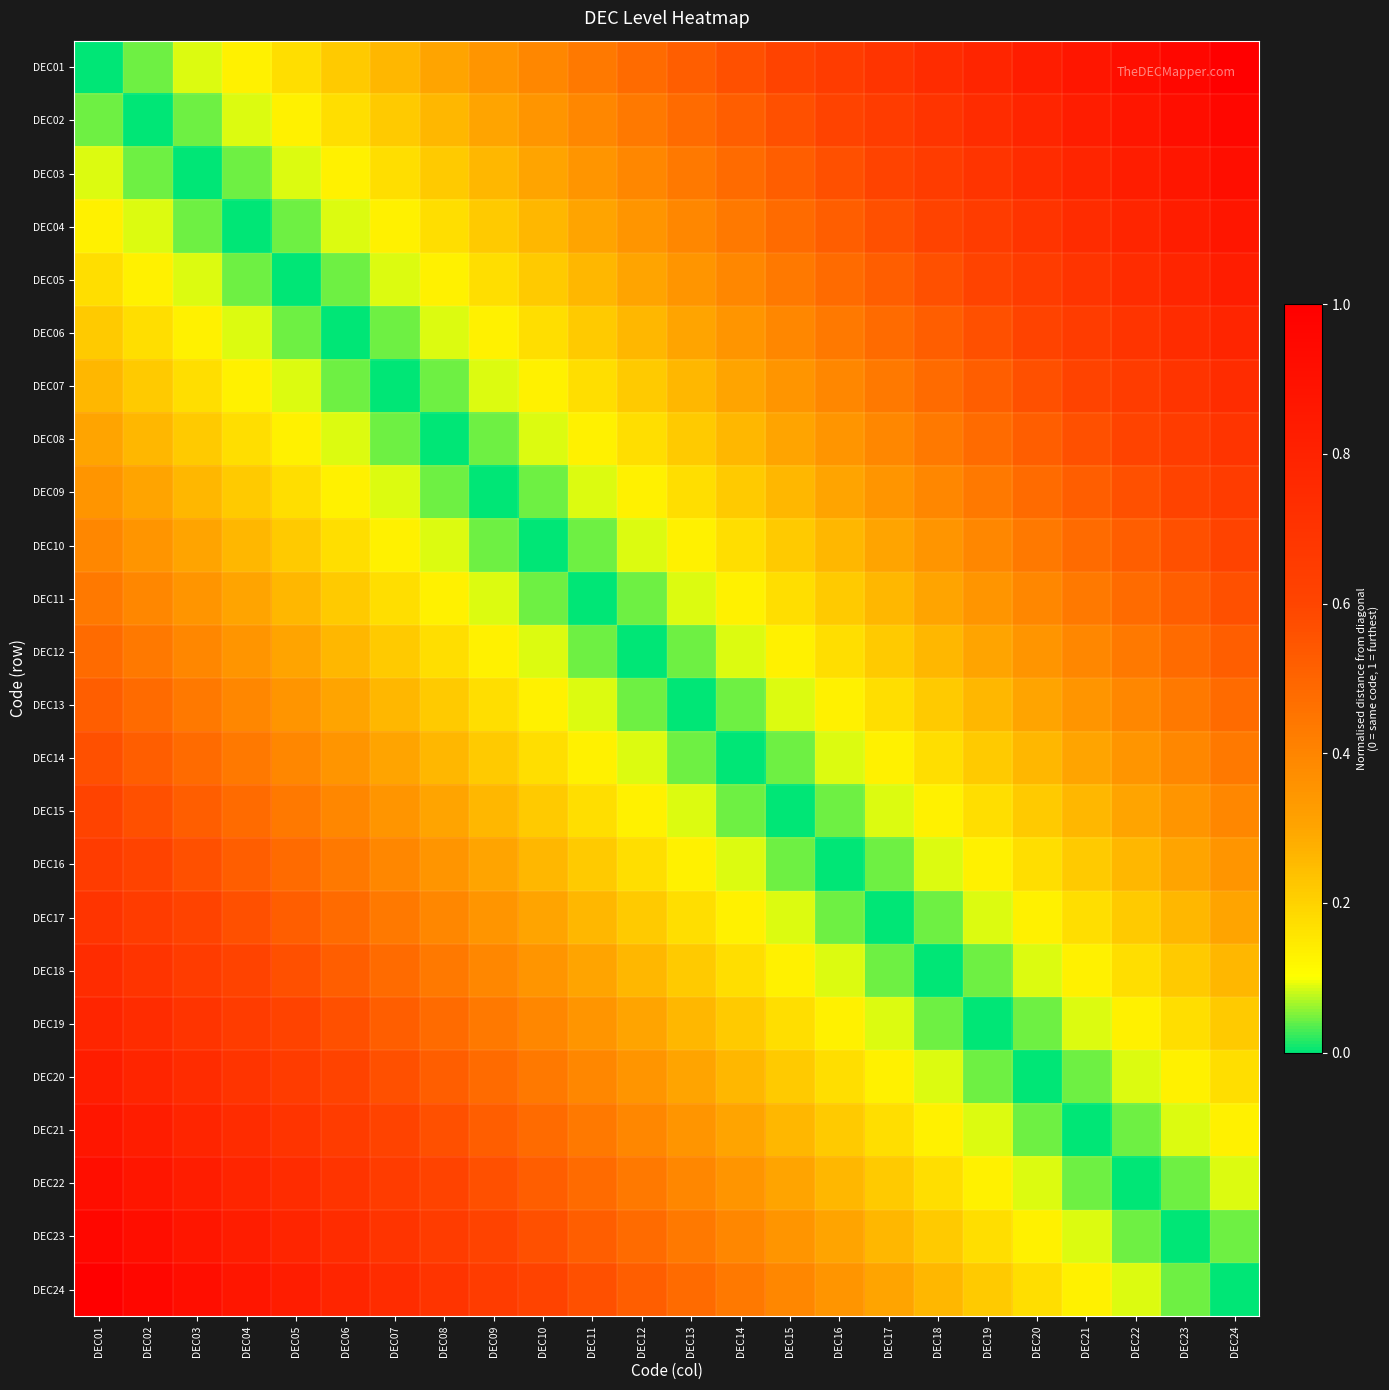

Reading left to right, transcribe all the data shown in this chart.

DEC01: DEC01=0.0	DEC02=0.0	DEC03=0.1	DEC04=0.1	DEC05=0.2	DEC06=0.2	DEC07=0.3	DEC08=0.3	DEC09=0.3	DEC10=0.4	DEC11=0.4	DEC12=0.5	DEC13=0.5	DEC14=0.6	DEC15=0.6	DEC16=0.7	DEC17=0.7	DEC18=0.7	DEC19=0.8	DEC20=0.8	DEC21=0.9	DEC22=0.9	DEC23=1.0	DEC24=1.0
DEC02: DEC01=0.0	DEC02=0.0	DEC03=0.0	DEC04=0.1	DEC05=0.1	DEC06=0.2	DEC07=0.2	DEC08=0.3	DEC09=0.3	DEC10=0.3	DEC11=0.4	DEC12=0.4	DEC13=0.5	DEC14=0.5	DEC15=0.6	DEC16=0.6	DEC17=0.7	DEC18=0.7	DEC19=0.7	DEC20=0.8	DEC21=0.8	DEC22=0.9	DEC23=0.9	DEC24=1.0
DEC03: DEC01=0.1	DEC02=0.0	DEC03=0.0	DEC04=0.0	DEC05=0.1	DEC06=0.1	DEC07=0.2	DEC08=0.2	DEC09=0.3	DEC10=0.3	DEC11=0.3	DEC12=0.4	DEC13=0.4	DEC14=0.5	DEC15=0.5	DEC16=0.6	DEC17=0.6	DEC18=0.7	DEC19=0.7	DEC20=0.7	DEC21=0.8	DEC22=0.8	DEC23=0.9	DEC24=0.9
DEC04: DEC01=0.1	DEC02=0.1	DEC03=0.0	DEC04=0.0	DEC05=0.0	DEC06=0.1	DEC07=0.1	DEC08=0.2	DEC09=0.2	DEC10=0.3	DEC11=0.3	DEC12=0.3	DEC13=0.4	DEC14=0.4	DEC15=0.5	DEC16=0.5	DEC17=0.6	DEC18=0.6	DEC19=0.7	DEC20=0.7	DEC21=0.7	DEC22=0.8	DEC23=0.8	DEC24=0.9
DEC05: DEC01=0.2	DEC02=0.1	DEC03=0.1	DEC04=0.0	DEC05=0.0	DEC06=0.0	DEC07=0.1	DEC08=0.1	DEC09=0.2	DEC10=0.2	DEC11=0.3	DEC12=0.3	DEC13=0.3	DEC14=0.4	DEC15=0.4	DEC16=0.5	DEC17=0.5	DEC18=0.6	DEC19=0.6	DEC20=0.7	DEC21=0.7	DEC22=0.7	DEC23=0.8	DEC24=0.8
DEC06: DEC01=0.2	DEC02=0.2	DEC03=0.1	DEC04=0.1	DEC05=0.0	DEC06=0.0	DEC07=0.0	DEC08=0.1	DEC09=0.1	DEC10=0.2	DEC11=0.2	DEC12=0.3	DEC13=0.3	DEC14=0.3	DEC15=0.4	DEC16=0.4	DEC17=0.5	DEC18=0.5	DEC19=0.6	DEC20=0.6	DEC21=0.7	DEC22=0.7	DEC23=0.7	DEC24=0.8
DEC07: DEC01=0.3	DEC02=0.2	DEC03=0.2	DEC04=0.1	DEC05=0.1	DEC06=0.0	DEC07=0.0	DEC08=0.0	DEC09=0.1	DEC10=0.1	DEC11=0.2	DEC12=0.2	DEC13=0.3	DEC14=0.3	DEC15=0.3	DEC16=0.4	DEC17=0.4	DEC18=0.5	DEC19=0.5	DEC20=0.6	DEC21=0.6	DEC22=0.7	DEC23=0.7	DEC24=0.7
DEC08: DEC01=0.3	DEC02=0.3	DEC03=0.2	DEC04=0.2	DEC05=0.1	DEC06=0.1	DEC07=0.0	DEC08=0.0	DEC09=0.0	DEC10=0.1	DEC11=0.1	DEC12=0.2	DEC13=0.2	DEC14=0.3	DEC15=0.3	DEC16=0.3	DEC17=0.4	DEC18=0.4	DEC19=0.5	DEC20=0.5	DEC21=0.6	DEC22=0.6	DEC23=0.7	DEC24=0.7
DEC09: DEC01=0.3	DEC02=0.3	DEC03=0.3	DEC04=0.2	DEC05=0.2	DEC06=0.1	DEC07=0.1	DEC08=0.0	DEC09=0.0	DEC10=0.0	DEC11=0.1	DEC12=0.1	DEC13=0.2	DEC14=0.2	DEC15=0.3	DEC16=0.3	DEC17=0.3	DEC18=0.4	DEC19=0.4	DEC20=0.5	DEC21=0.5	DEC22=0.6	DEC23=0.6	DEC24=0.7
DEC10: DEC01=0.4	DEC02=0.3	DEC03=0.3	DEC04=0.3	DEC05=0.2	DEC06=0.2	DEC07=0.1	DEC08=0.1	DEC09=0.0	DEC10=0.0	DEC11=0.0	DEC12=0.1	DEC13=0.1	DEC14=0.2	DEC15=0.2	DEC16=0.3	DEC17=0.3	DEC18=0.3	DEC19=0.4	DEC20=0.4	DEC21=0.5	DEC22=0.5	DEC23=0.6	DEC24=0.6
DEC11: DEC01=0.4	DEC02=0.4	DEC03=0.3	DEC04=0.3	DEC05=0.3	DEC06=0.2	DEC07=0.2	DEC08=0.1	DEC09=0.1	DEC10=0.0	DEC11=0.0	DEC12=0.0	DEC13=0.1	DEC14=0.1	DEC15=0.2	DEC16=0.2	DEC17=0.3	DEC18=0.3	DEC19=0.3	DEC20=0.4	DEC21=0.4	DEC22=0.5	DEC23=0.5	DEC24=0.6
DEC12: DEC01=0.5	DEC02=0.4	DEC03=0.4	DEC04=0.3	DEC05=0.3	DEC06=0.3	DEC07=0.2	DEC08=0.2	DEC09=0.1	DEC10=0.1	DEC11=0.0	DEC12=0.0	DEC13=0.0	DEC14=0.1	DEC15=0.1	DEC16=0.2	DEC17=0.2	DEC18=0.3	DEC19=0.3	DEC20=0.3	DEC21=0.4	DEC22=0.4	DEC23=0.5	DEC24=0.5
DEC13: DEC01=0.5	DEC02=0.5	DEC03=0.4	DEC04=0.4	DEC05=0.3	DEC06=0.3	DEC07=0.3	DEC08=0.2	DEC09=0.2	DEC10=0.1	DEC11=0.1	DEC12=0.0	DEC13=0.0	DEC14=0.0	DEC15=0.1	DEC16=0.1	DEC17=0.2	DEC18=0.2	DEC19=0.3	DEC20=0.3	DEC21=0.3	DEC22=0.4	DEC23=0.4	DEC24=0.5
DEC14: DEC01=0.6	DEC02=0.5	DEC03=0.5	DEC04=0.4	DEC05=0.4	DEC06=0.3	DEC07=0.3	DEC08=0.3	DEC09=0.2	DEC10=0.2	DEC11=0.1	DEC12=0.1	DEC13=0.0	DEC14=0.0	DEC15=0.0	DEC16=0.1	DEC17=0.1	DEC18=0.2	DEC19=0.2	DEC20=0.3	DEC21=0.3	DEC22=0.3	DEC23=0.4	DEC24=0.4
DEC15: DEC01=0.6	DEC02=0.6	DEC03=0.5	DEC04=0.5	DEC05=0.4	DEC06=0.4	DEC07=0.3	DEC08=0.3	DEC09=0.3	DEC10=0.2	DEC11=0.2	DEC12=0.1	DEC13=0.1	DEC14=0.0	DEC15=0.0	DEC16=0.0	DEC17=0.1	DEC18=0.1	DEC19=0.2	DEC20=0.2	DEC21=0.3	DEC22=0.3	DEC23=0.3	DEC24=0.4
DEC16: DEC01=0.7	DEC02=0.6	DEC03=0.6	DEC04=0.5	DEC05=0.5	DEC06=0.4	DEC07=0.4	DEC08=0.3	DEC09=0.3	DEC10=0.3	DEC11=0.2	DEC12=0.2	DEC13=0.1	DEC14=0.1	DEC15=0.0	DEC16=0.0	DEC17=0.0	DEC18=0.1	DEC19=0.1	DEC20=0.2	DEC21=0.2	DEC22=0.3	DEC23=0.3	DEC24=0.3
DEC17: DEC01=0.7	DEC02=0.7	DEC03=0.6	DEC04=0.6	DEC05=0.5	DEC06=0.5	DEC07=0.4	DEC08=0.4	DEC09=0.3	DEC10=0.3	DEC11=0.3	DEC12=0.2	DEC13=0.2	DEC14=0.1	DEC15=0.1	DEC16=0.0	DEC17=0.0	DEC18=0.0	DEC19=0.1	DEC20=0.1	DEC21=0.2	DEC22=0.2	DEC23=0.3	DEC24=0.3
DEC18: DEC01=0.7	DEC02=0.7	DEC03=0.7	DEC04=0.6	DEC05=0.6	DEC06=0.5	DEC07=0.5	DEC08=0.4	DEC09=0.4	DEC10=0.3	DEC11=0.3	DEC12=0.3	DEC13=0.2	DEC14=0.2	DEC15=0.1	DEC16=0.1	DEC17=0.0	DEC18=0.0	DEC19=0.0	DEC20=0.1	DEC21=0.1	DEC22=0.2	DEC23=0.2	DEC24=0.3
DEC19: DEC01=0.8	DEC02=0.7	DEC03=0.7	DEC04=0.7	DEC05=0.6	DEC06=0.6	DEC07=0.5	DEC08=0.5	DEC09=0.4	DEC10=0.4	DEC11=0.3	DEC12=0.3	DEC13=0.3	DEC14=0.2	DEC15=0.2	DEC16=0.1	DEC17=0.1	DEC18=0.0	DEC19=0.0	DEC20=0.0	DEC21=0.1	DEC22=0.1	DEC23=0.2	DEC24=0.2
DEC20: DEC01=0.8	DEC02=0.8	DEC03=0.7	DEC04=0.7	DEC05=0.7	DEC06=0.6	DEC07=0.6	DEC08=0.5	DEC09=0.5	DEC10=0.4	DEC11=0.4	DEC12=0.3	DEC13=0.3	DEC14=0.3	DEC15=0.2	DEC16=0.2	DEC17=0.1	DEC18=0.1	DEC19=0.0	DEC20=0.0	DEC21=0.0	DEC22=0.1	DEC23=0.1	DEC24=0.2
DEC21: DEC01=0.9	DEC02=0.8	DEC03=0.8	DEC04=0.7	DEC05=0.7	DEC06=0.7	DEC07=0.6	DEC08=0.6	DEC09=0.5	DEC10=0.5	DEC11=0.4	DEC12=0.4	DEC13=0.3	DEC14=0.3	DEC15=0.3	DEC16=0.2	DEC17=0.2	DEC18=0.1	DEC19=0.1	DEC20=0.0	DEC21=0.0	DEC22=0.0	DEC23=0.1	DEC24=0.1
DEC22: DEC01=0.9	DEC02=0.9	DEC03=0.8	DEC04=0.8	DEC05=0.7	DEC06=0.7	DEC07=0.7	DEC08=0.6	DEC09=0.6	DEC10=0.5	DEC11=0.5	DEC12=0.4	DEC13=0.4	DEC14=0.3	DEC15=0.3	DEC16=0.3	DEC17=0.2	DEC18=0.2	DEC19=0.1	DEC20=0.1	DEC21=0.0	DEC22=0.0	DEC23=0.0	DEC24=0.1
DEC23: DEC01=1.0	DEC02=0.9	DEC03=0.9	DEC04=0.8	DEC05=0.8	DEC06=0.7	DEC07=0.7	DEC08=0.7	DEC09=0.6	DEC10=0.6	DEC11=0.5	DEC12=0.5	DEC13=0.4	DEC14=0.4	DEC15=0.3	DEC16=0.3	DEC17=0.3	DEC18=0.2	DEC19=0.2	DEC20=0.1	DEC21=0.1	DEC22=0.0	DEC23=0.0	DEC24=0.0
DEC24: DEC01=1.0	DEC02=1.0	DEC03=0.9	DEC04=0.9	DEC05=0.8	DEC06=0.8	DEC07=0.7	DEC08=0.7	DEC09=0.7	DEC10=0.6	DEC11=0.6	DEC12=0.5	DEC13=0.5	DEC14=0.4	DEC15=0.4	DEC16=0.3	DEC17=0.3	DEC18=0.3	DEC19=0.2	DEC20=0.2	DEC21=0.1	DEC22=0.1	DEC23=0.0	DEC24=0.0